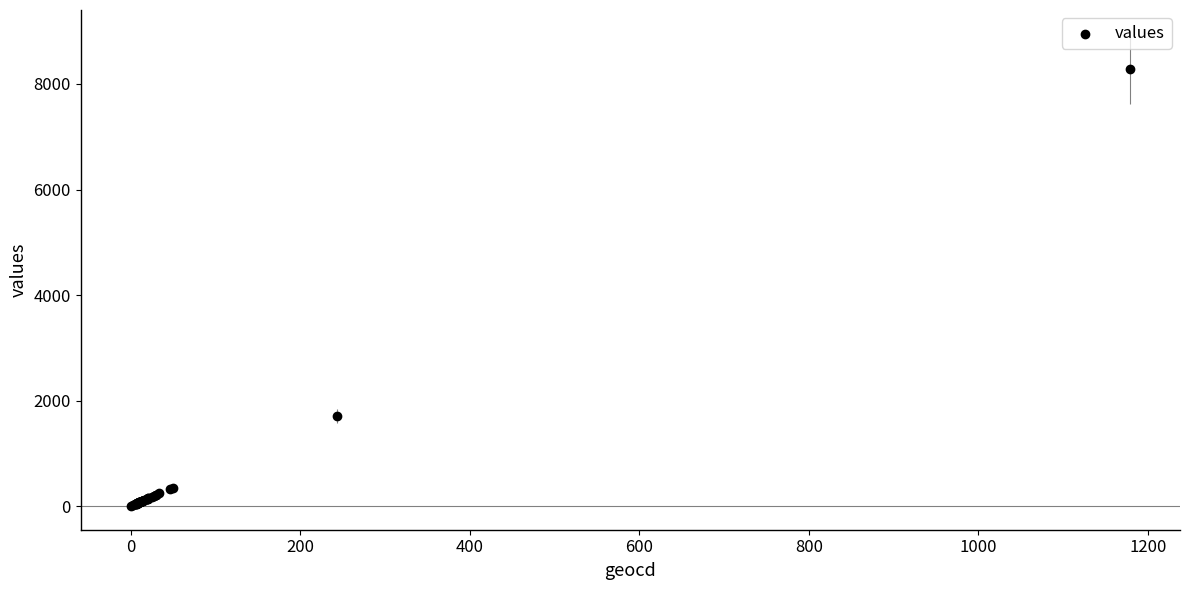

What Y value in the scatter plot is closest to 4145?

1708